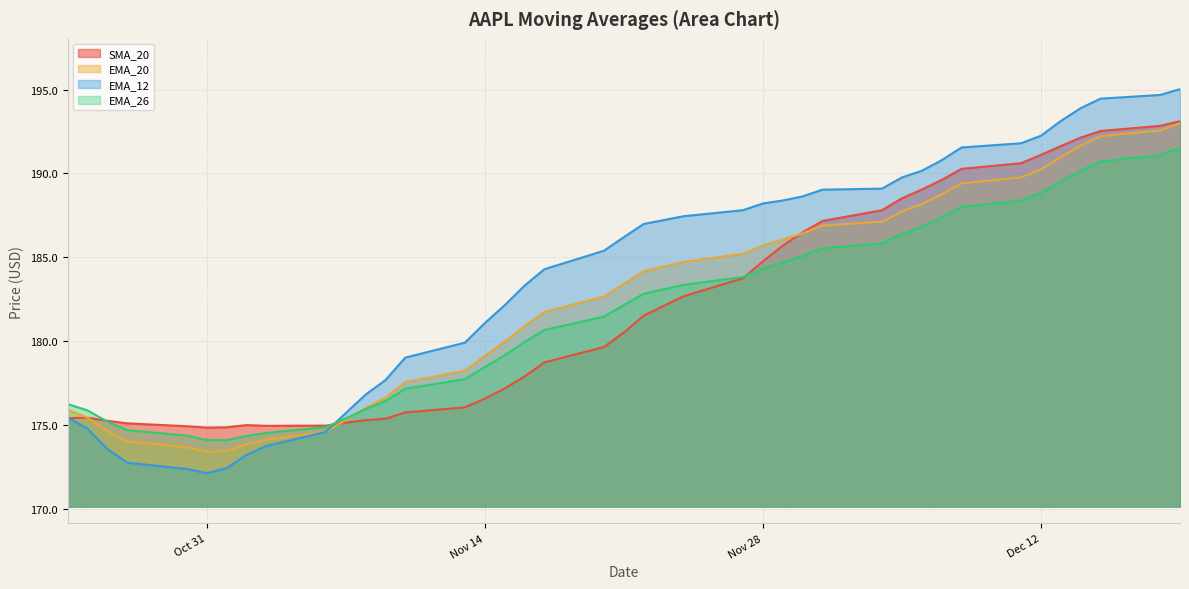

How many lines are shown in the chart?

4